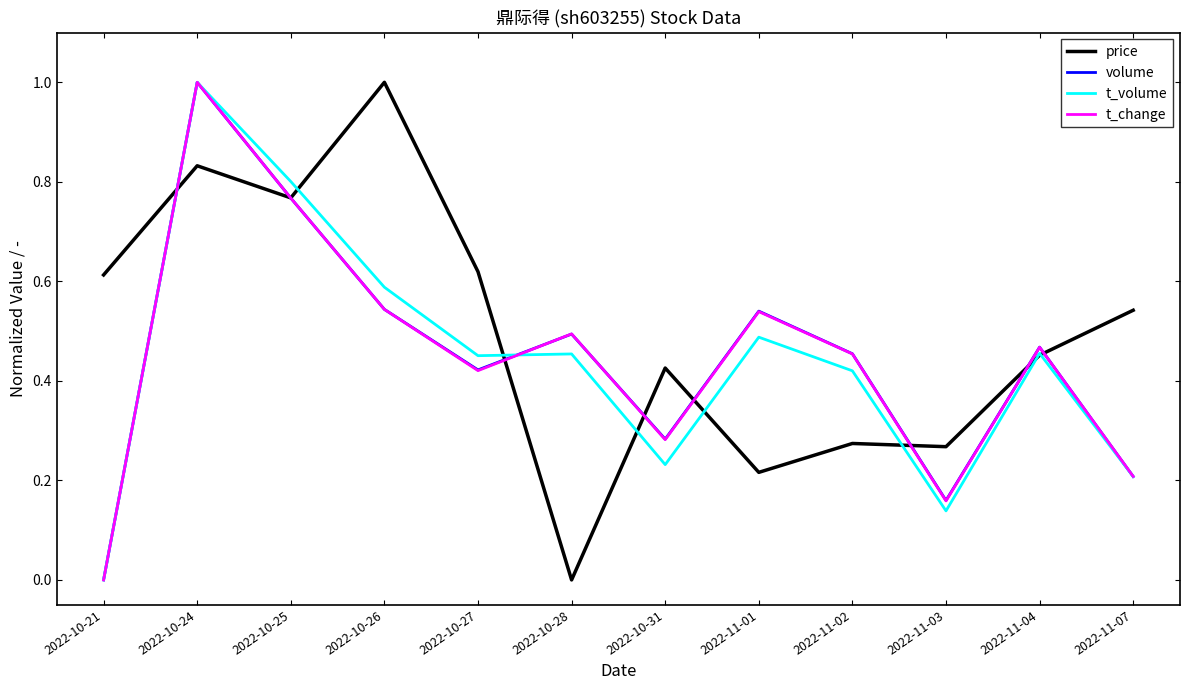

Where is price nearest to the value 0?

2022-10-28